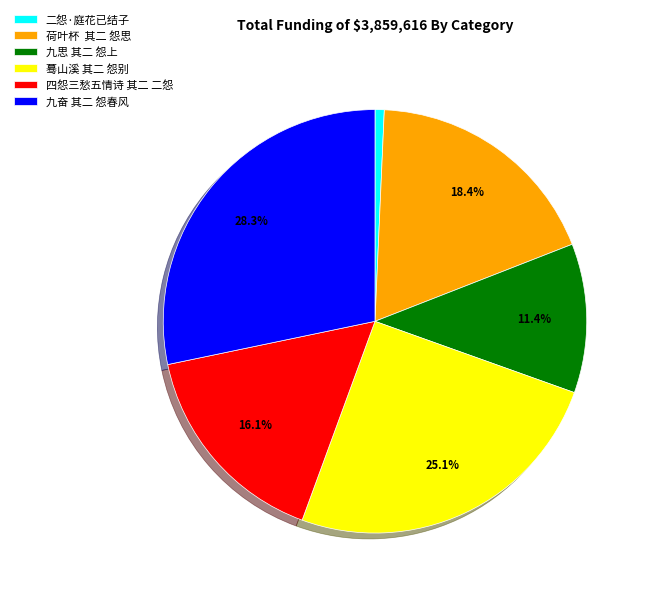

Does 九奋 其二 怨春风 account for over 50% of the chart?

No